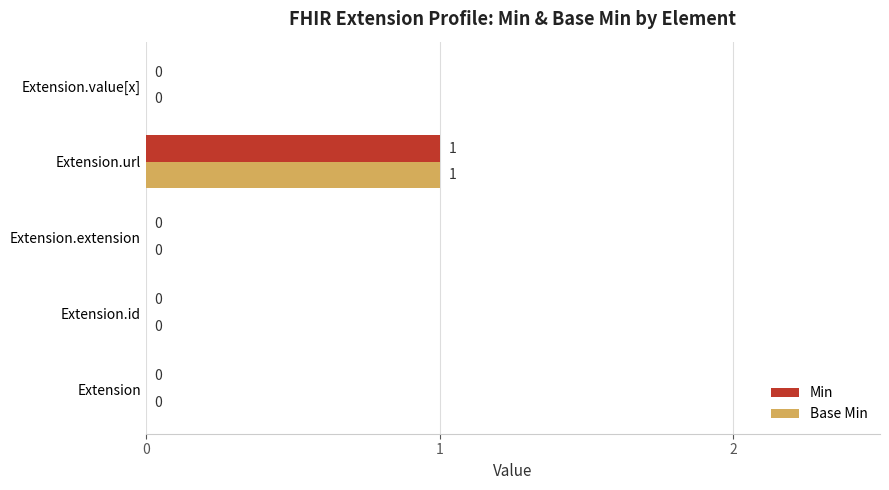

Which label corresponds to the largest value in the chart?

Extension.url